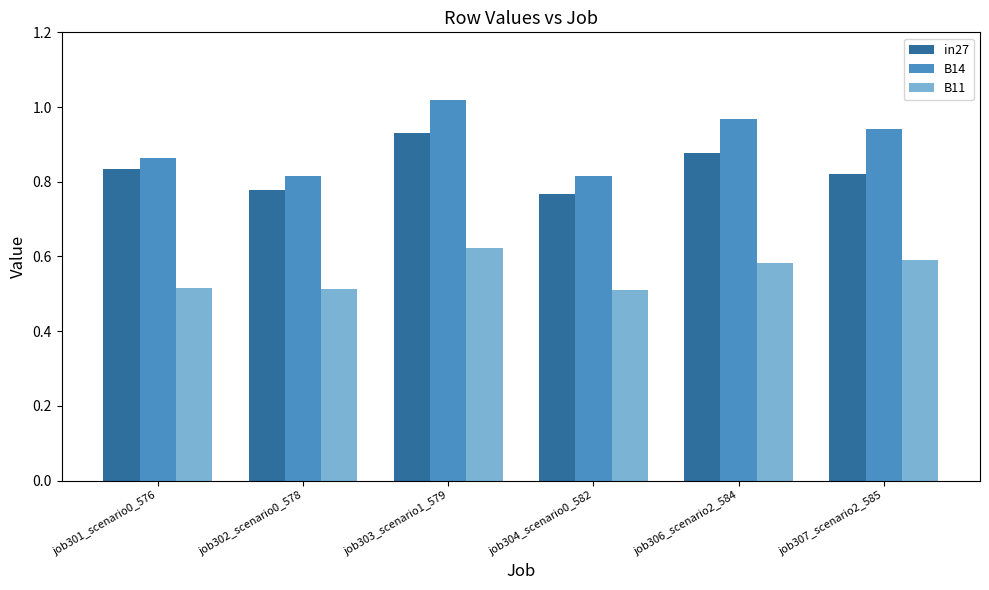

What is the difference between the in27 values at job303_scenario1_579 and job301_scenario0_576?

0.1